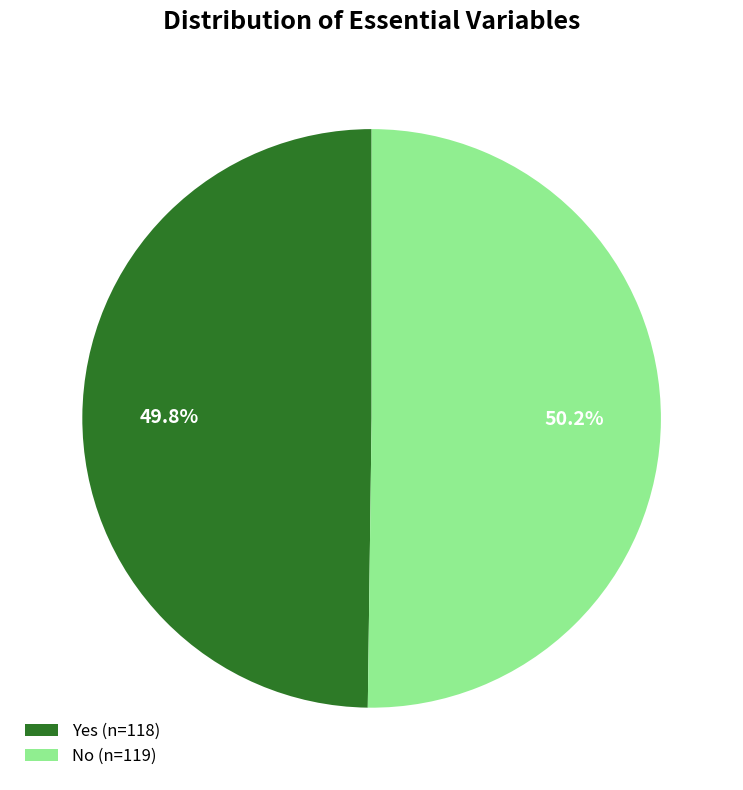

True or false: Yes accounts for 41% of the total.

False